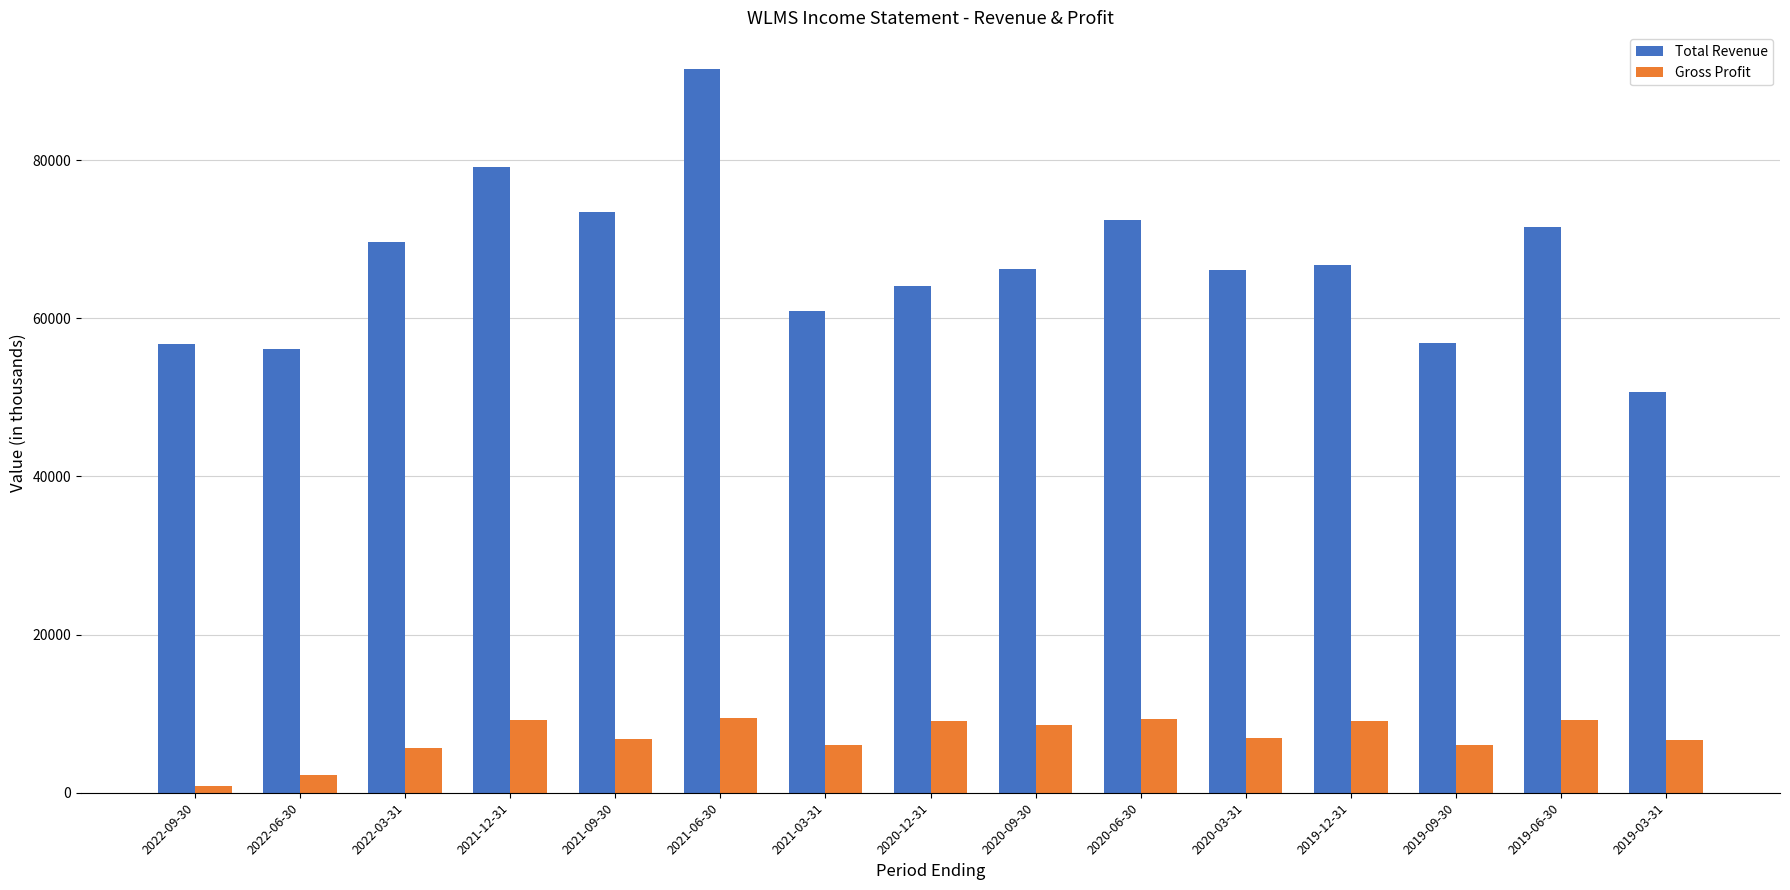

The value of Total Revenue at 2021-06-30 is 23118. True or false?

False